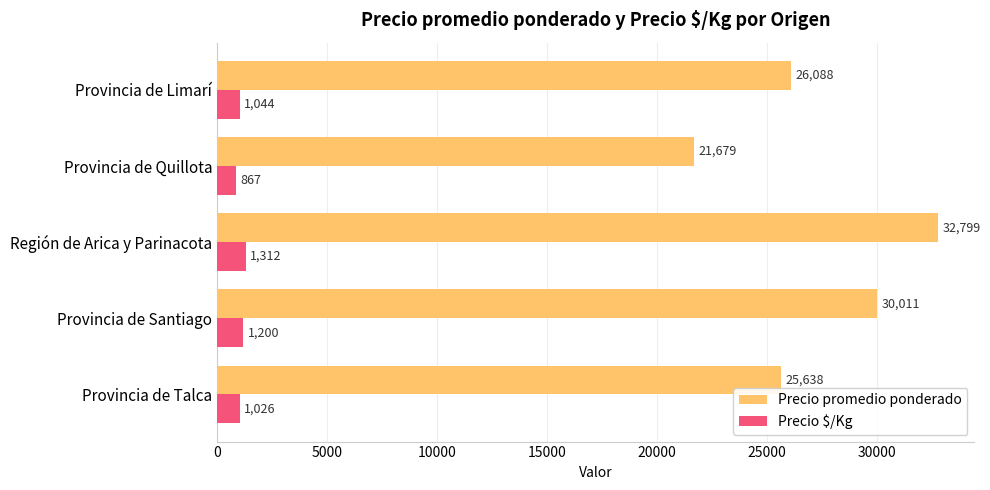

Is the value of Precio $/Kg at Provincia de Quillota greater than the value of Precio promedio ponderado at Región de Arica y Parinacota?

No